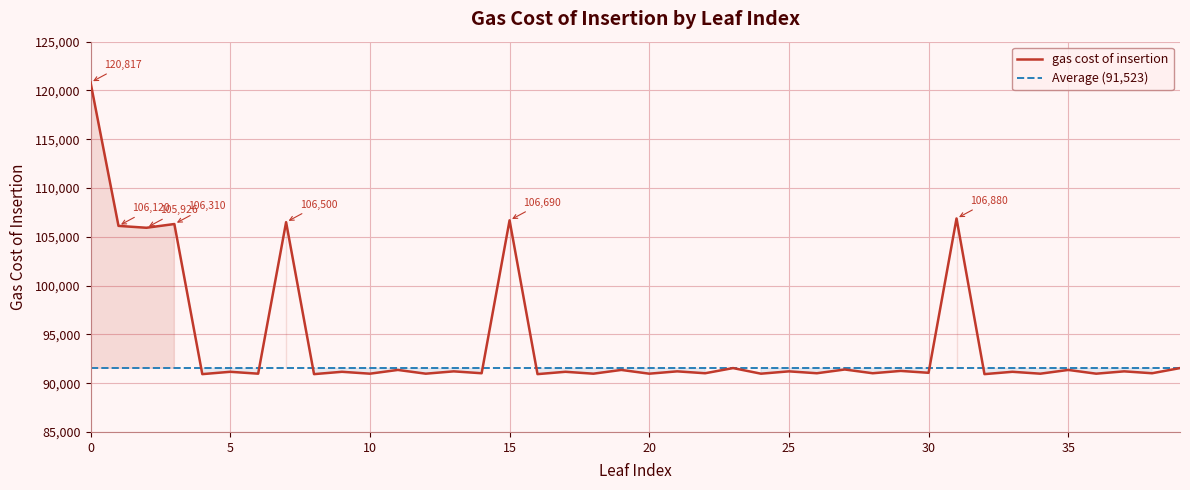

How many interior local peaks (higher than both neighbors) does the data have?

18